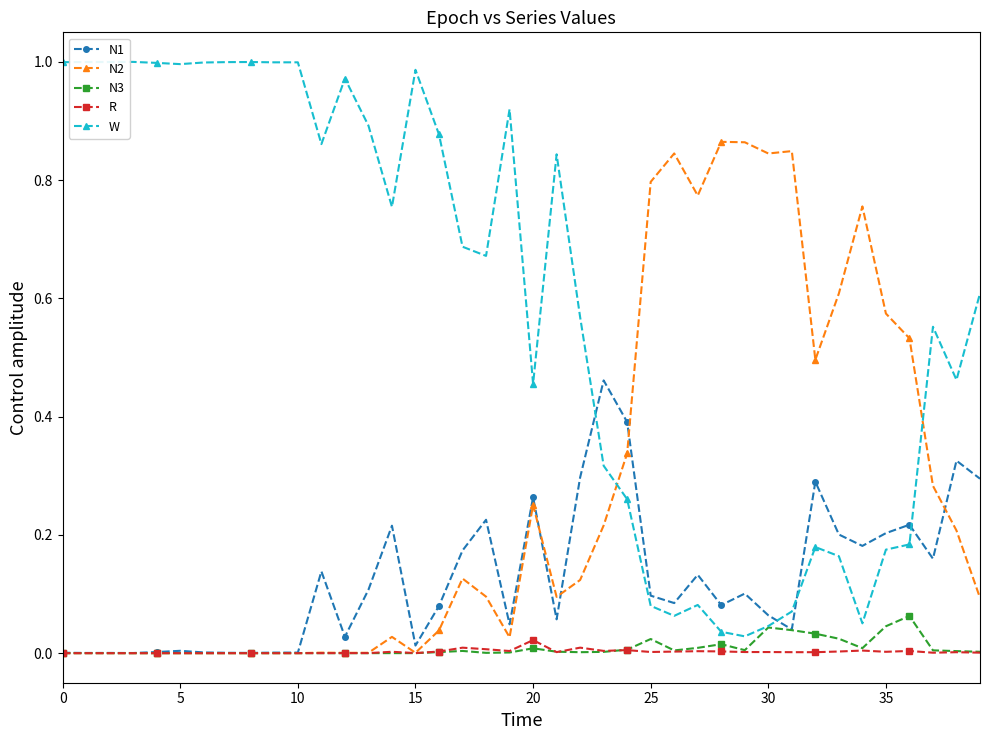

Which series has the largest range (max minus min)?

W